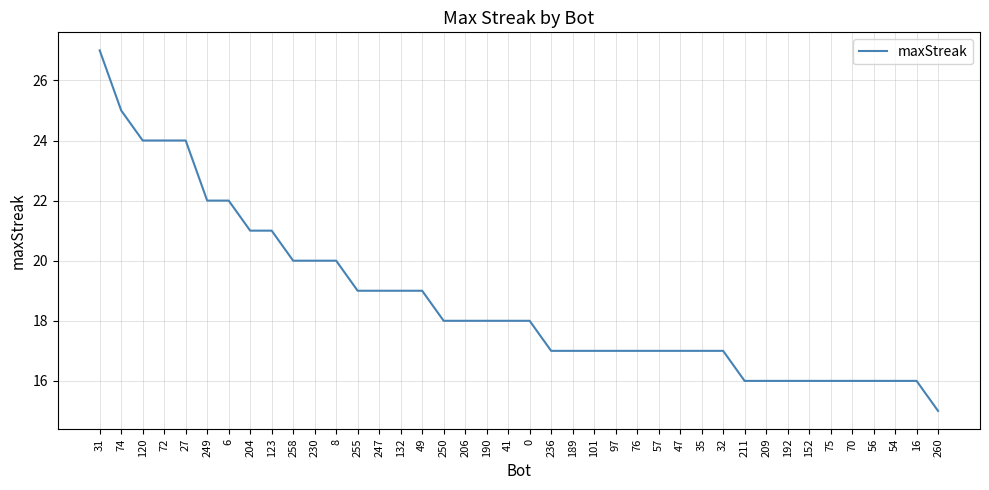

What is the approximate value at 152, to the nearest 5?

15